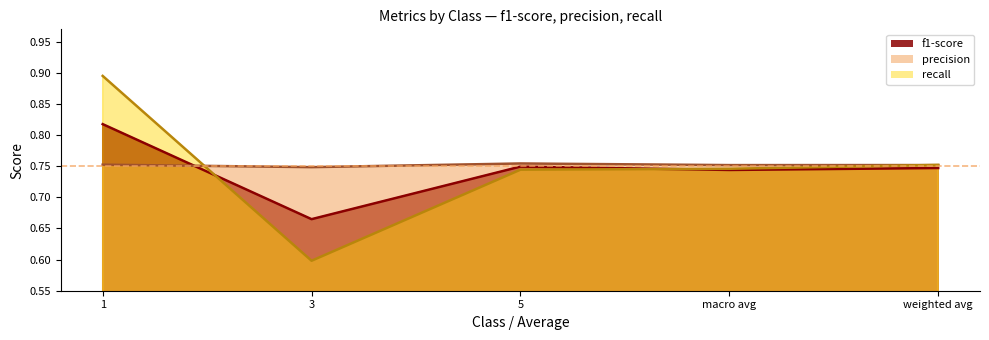

True or false: recall and f1-score intersect in this chart.

True